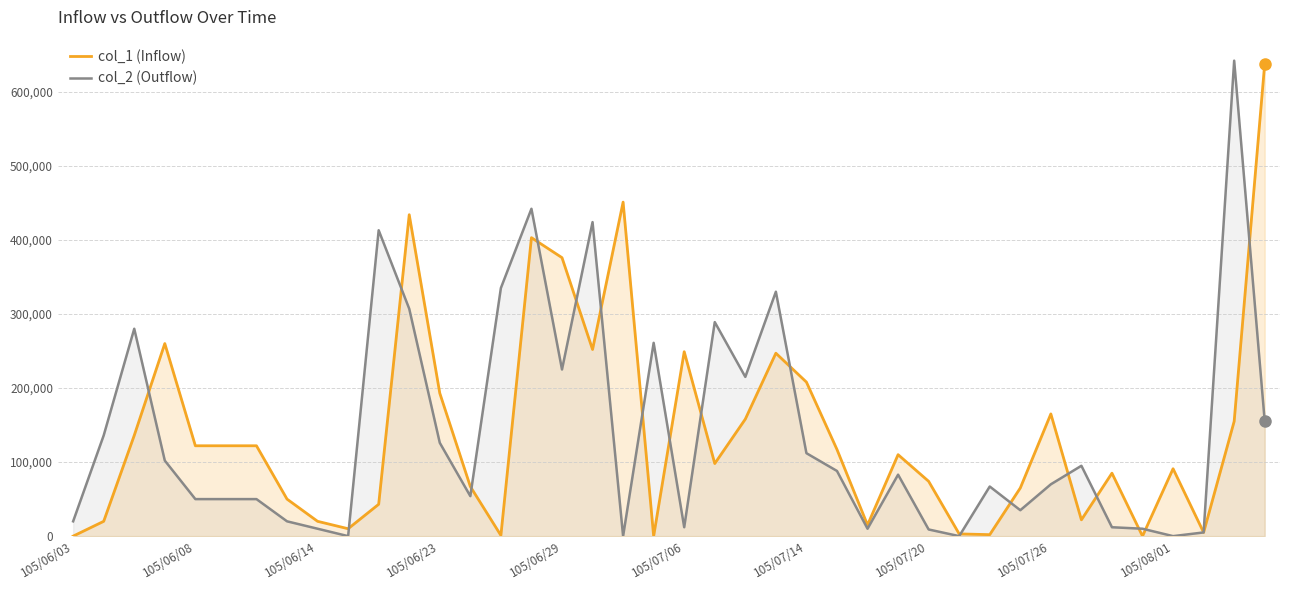

After their last crossing, which series has the higher values: col_1 (Inflow) or col_2 (Outflow)?

col_1 (Inflow)